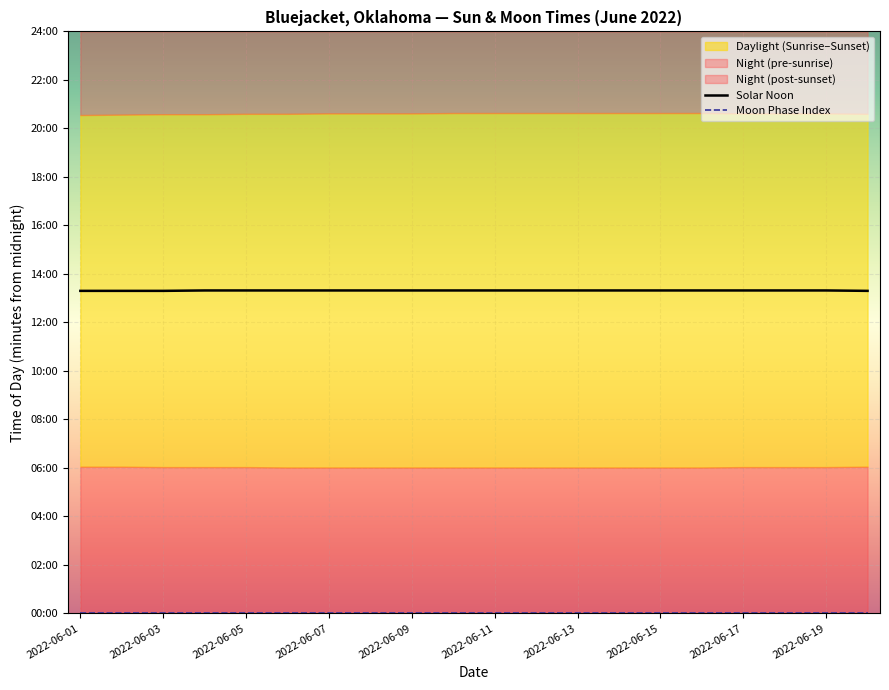

Which series changed the most between 2022-06-15 and 16?

Solar Noon